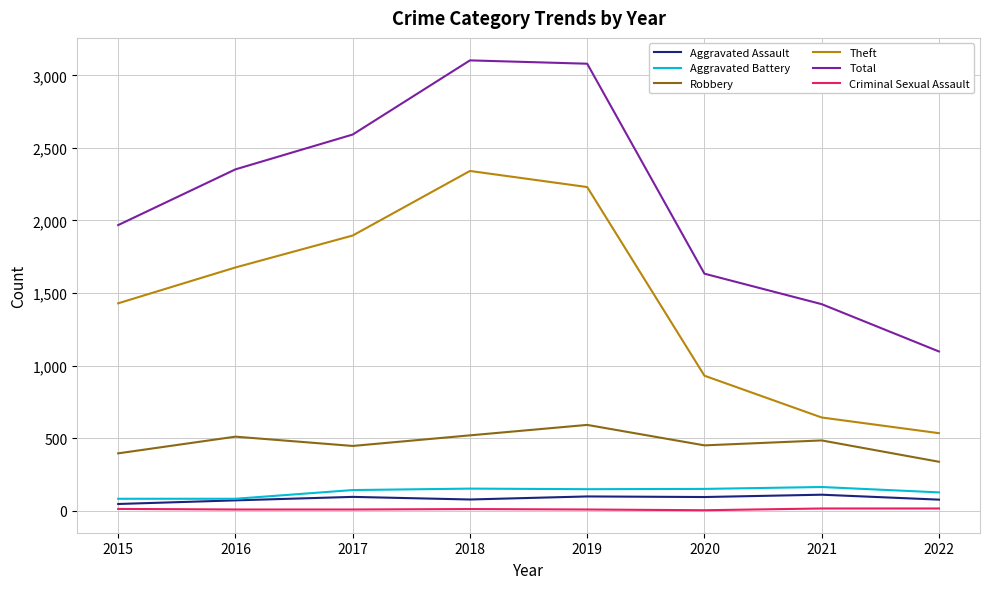

Count the Criminal Sexual Assault values in the range 8 to 15.

7